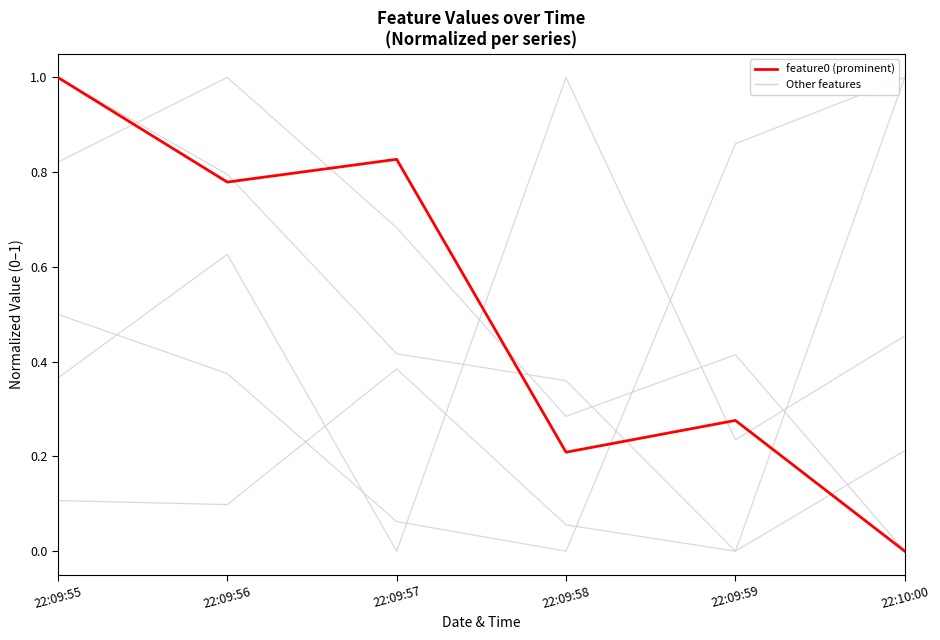

Reading right to left, what are all the values shown in this chart?

feature1: 0.2	0.0	0.4	0.4	0.8	1.0
feature12: 1.0	0.0	0.1	0.4	0.1	0.1
feature13: 0.5	0.2	1.0	0.0	0.6	0.4
feature16: 0.0	0.4	0.3	0.7	1.0	0.8
feature18: 1.0	0.9	0.0	0.1	0.4	0.5
feature0 (observed): 0.0	0.3	0.2	0.8	0.8	1.0